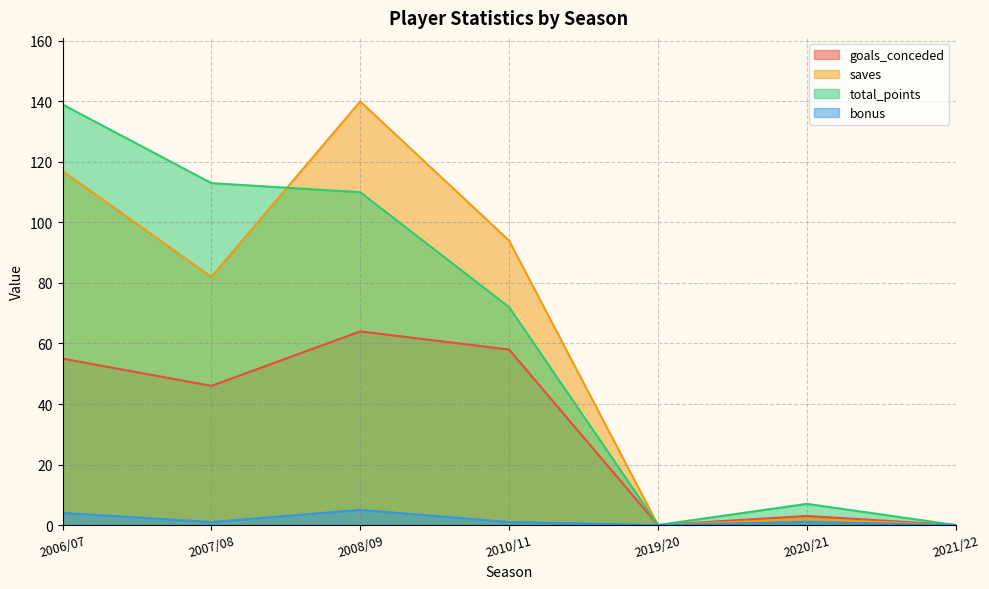

True or false: total_points and goals_conceded cross at least once.

False